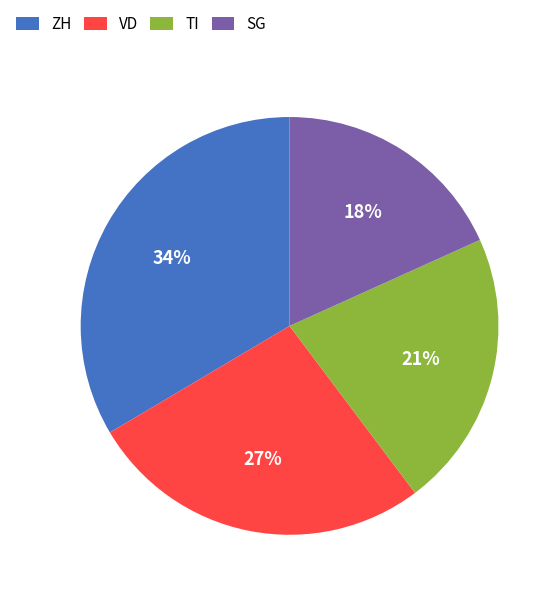

Do SG and VD together represent more than half of the pie?

No